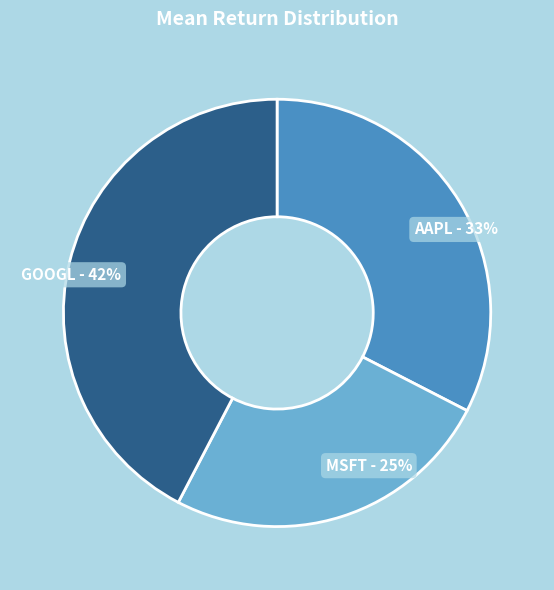

How many segments does this pie chart have?

3